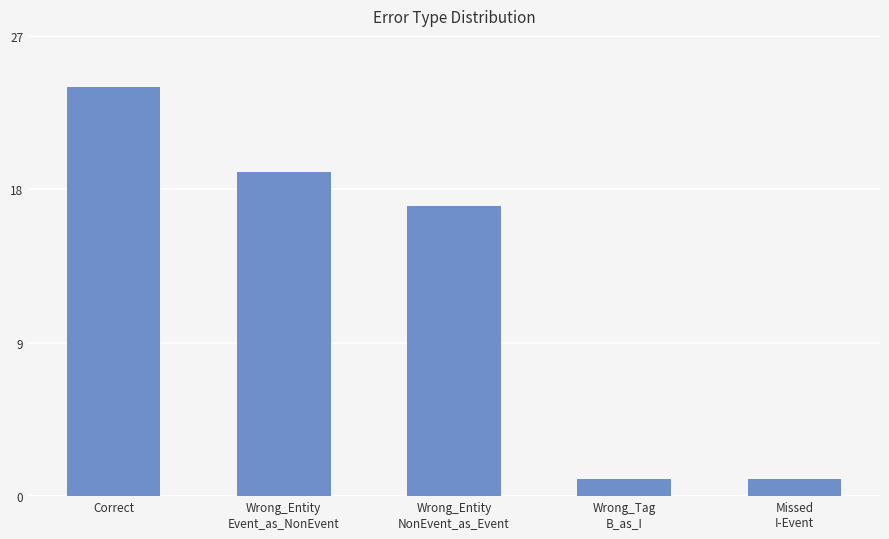

Which has a higher value, Wrong_Entity
Event_as_NonEvent or Wrong_Entity
NonEvent_as_Event?

Wrong_Entity
Event_as_NonEvent